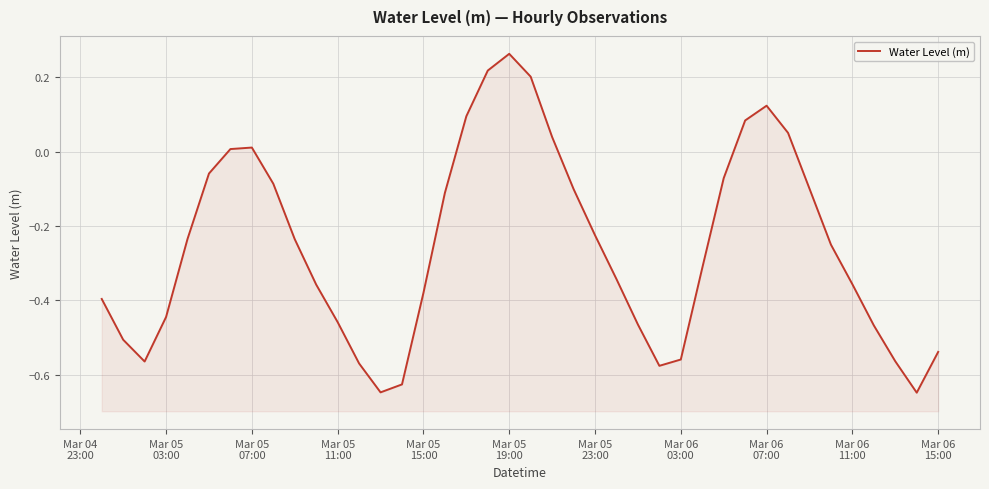

What is the label of the 21st point from the right?

Mar 05 19:00